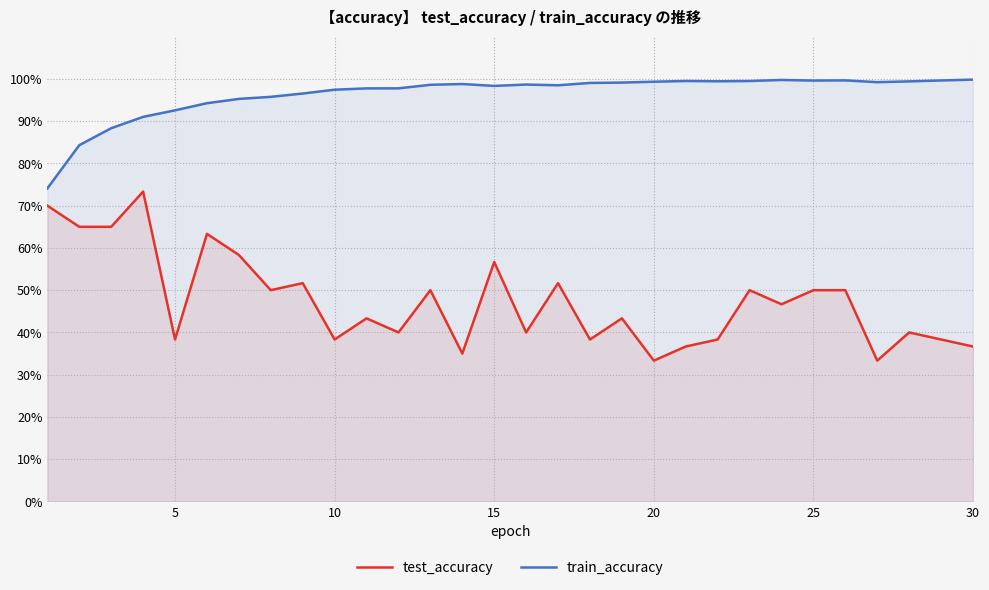

Reading left to right, list all the values displayed in this chart.

test_accuracy: 0.7	0.6	0.6	0.7	0.4	0.6	0.6	0.5	0.5	0.4	0.4	0.4	0.5	0.3	0.6	0.4	0.5	0.4	0.4	0.3	0.4	0.4	0.5	0.5	0.5	0.5	0.3	0.4	0.4	0.4
train_accuracy: 0.7	0.8	0.9	0.9	0.9	0.9	1.0	1.0	1.0	1.0	1.0	1.0	1.0	1.0	1.0	1.0	1.0	1.0	1.0	1.0	1.0	1.0	1.0	1.0	1.0	1.0	1.0	1.0	1.0	1.0